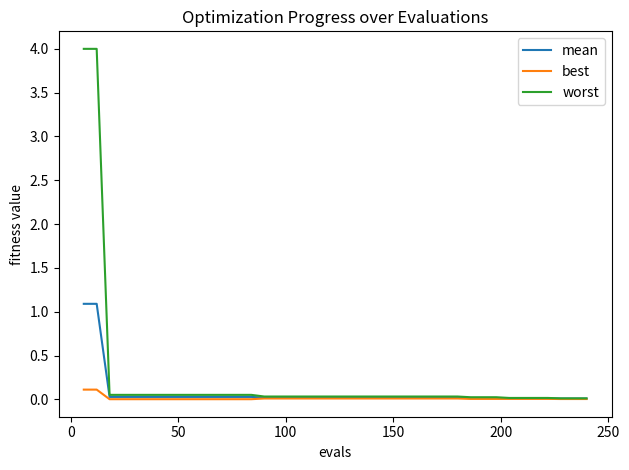

Count the number of categories in the chart.

40